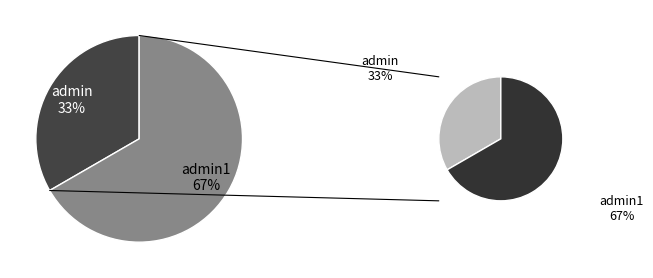

True or false: admin1 accounts for 67% of the total.

True